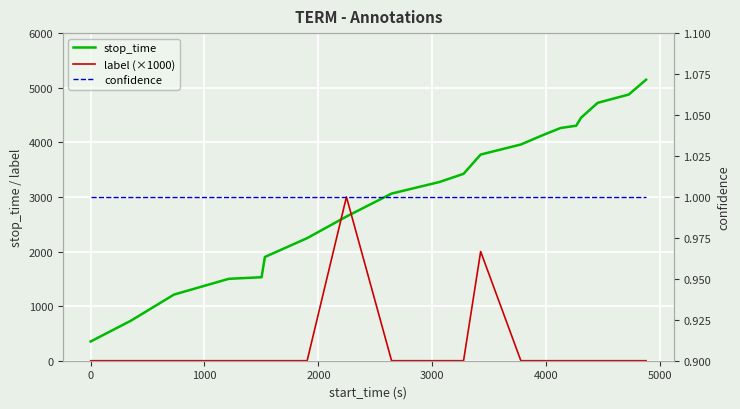

Which series has the widest spread of values?

stop_time